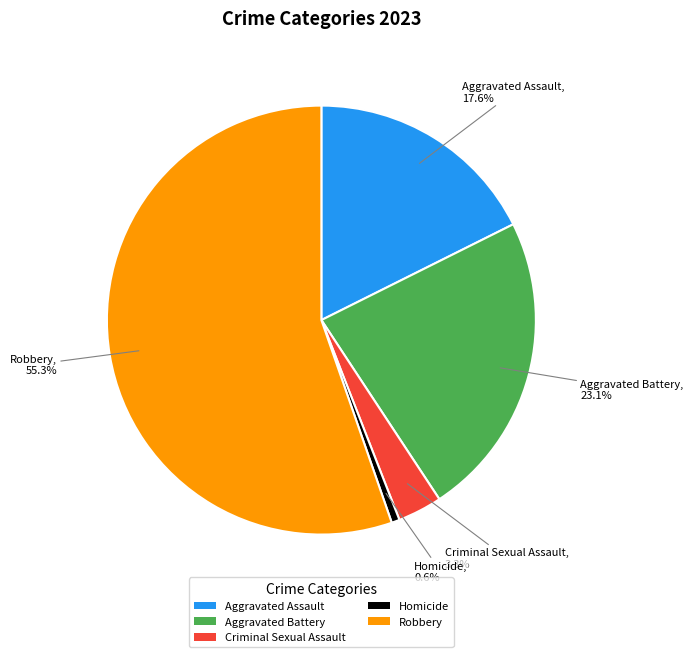

Rank the categories by value from lowest to highest.

Homicide, Criminal Sexual Assault, Aggravated Assault, Aggravated Battery, Robbery